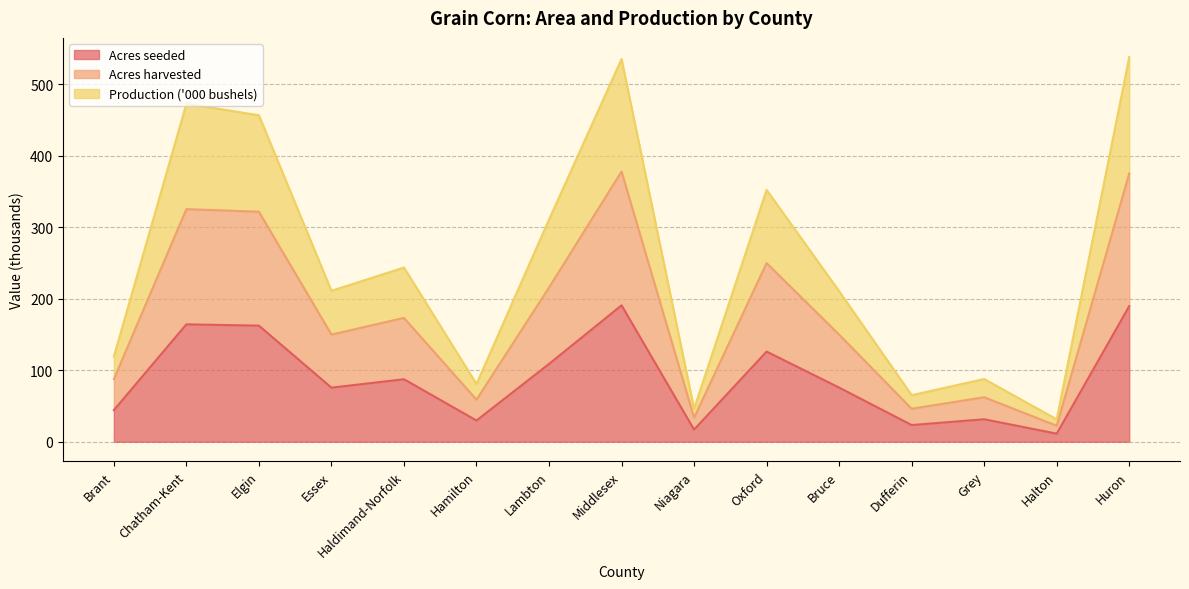

Reading left to right, what are all the values shown in this chart?

Acres seeded: Brant=44.2	Chatham-Kent=164.3	Elgin=162.5	Essex=75.7	Haldimand-Norfolk=87.5	Hamilton=29.7	Lambton=108.9	Middlesex=190.9	Niagara=17.0	Oxford=126.2	Bruce=75.8	Dufferin=23.3	Grey=31.5	Halton=11.3	Huron=189.7
Acres harvested: Brant=87.6	Chatham-Kent=325.5	Elgin=321.8	Essex=150.0	Haldimand-Norfolk=173.3	Hamilton=58.9	Lambton=215.7	Middlesex=378.1	Niagara=33.6	Oxford=250.0	Bruce=149.9	Dufferin=46.2	Grey=62.3	Halton=22.4	Huron=375.3
Production ('000 bushels): Brant=119.1	Chatham-Kent=473.0	Elgin=456.8	Essex=211.2	Haldimand-Norfolk=243.8	Hamilton=80.9	Lambton=311.0	Middlesex=535.6	Niagara=46.3	Oxford=352.4	Bruce=210.7	Dufferin=65.2	Grey=87.8	Halton=31.4	Huron=538.2